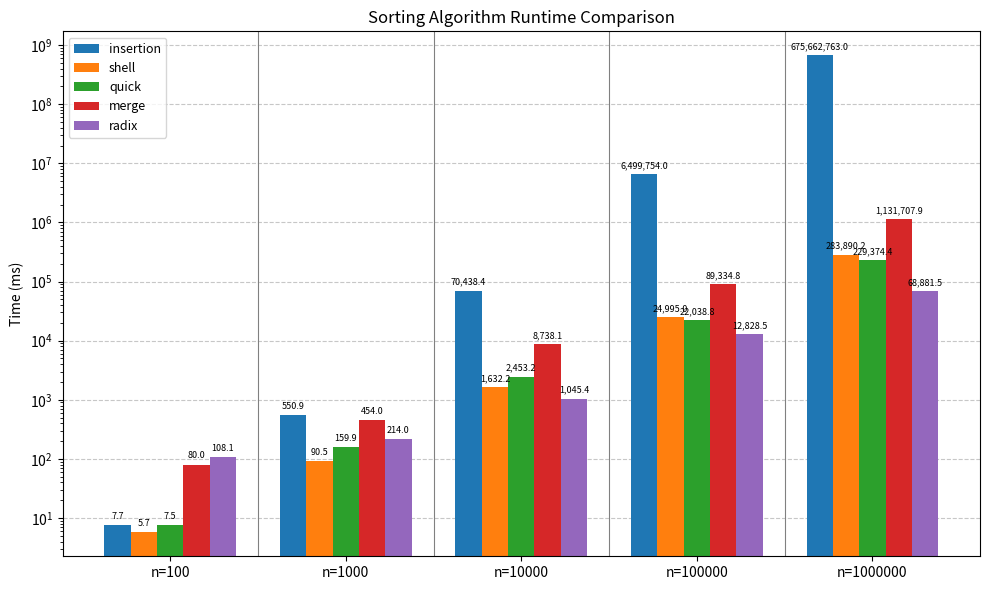

What are all the series names shown in the legend?

insertion, shell, quick, merge, radix